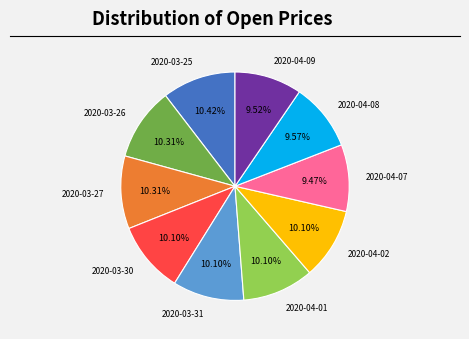

The 2020-04-02 slice represents 5% of the pie. True or false?

False